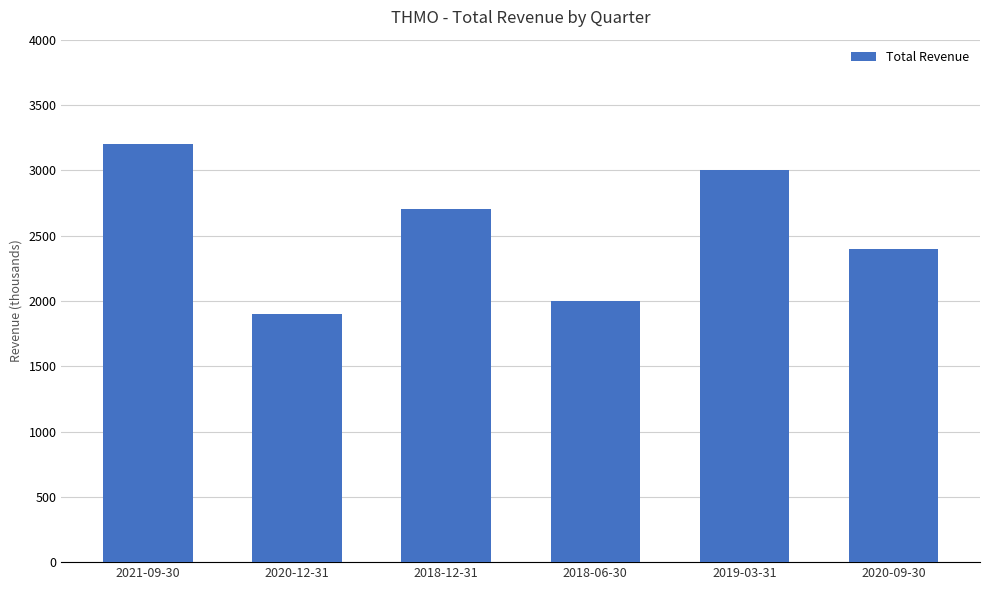

What is the difference between the second highest and minimum values?

1100